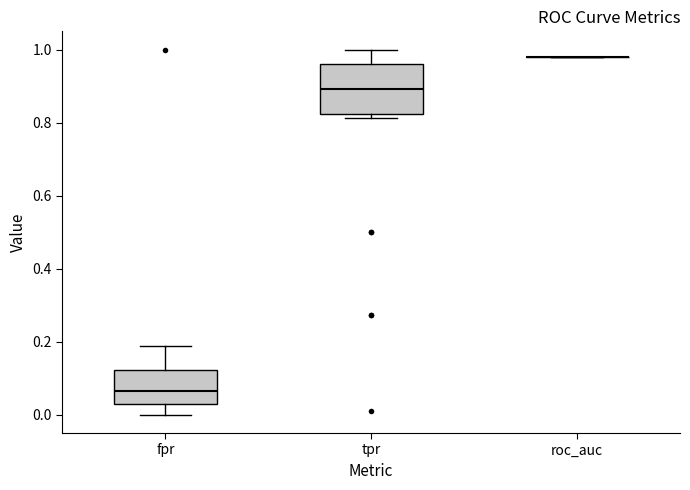

Reading left to right, transcribe this box plot: for each box, give where its median line is, the range the box spans, and where its two whiskers end, as read against the y-axis. The values are not printed on the chart, so give them approximately, as read against the axis.

fpr: median 0.06, box 0.02 to 0.12, whiskers 0.00 to 0.18
tpr: median 0.90, box 0.82 to 0.96, whiskers 0.82 (just below the box's lower edge) to 1.00
roc_auc: box collapsed to a line at 0.98, whiskers 0.98 to 0.98